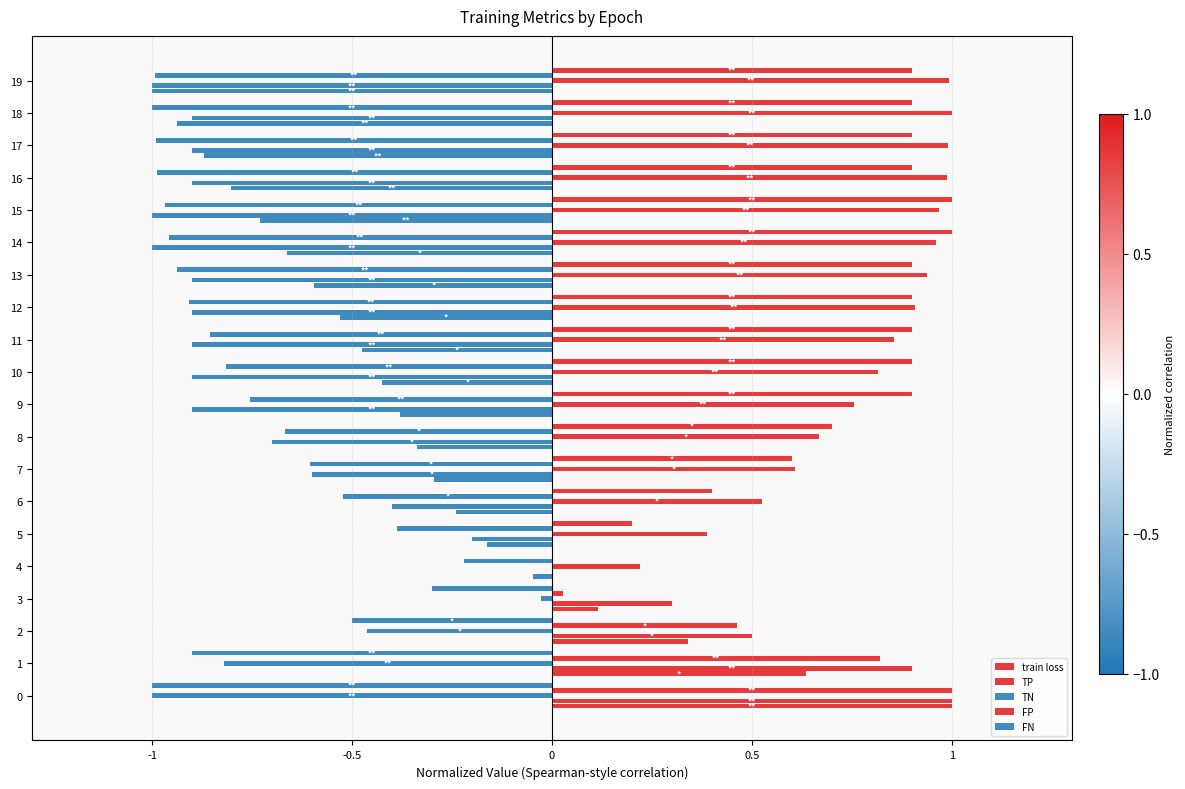

The train loss series shows 0.5 at 0. True or false?

False